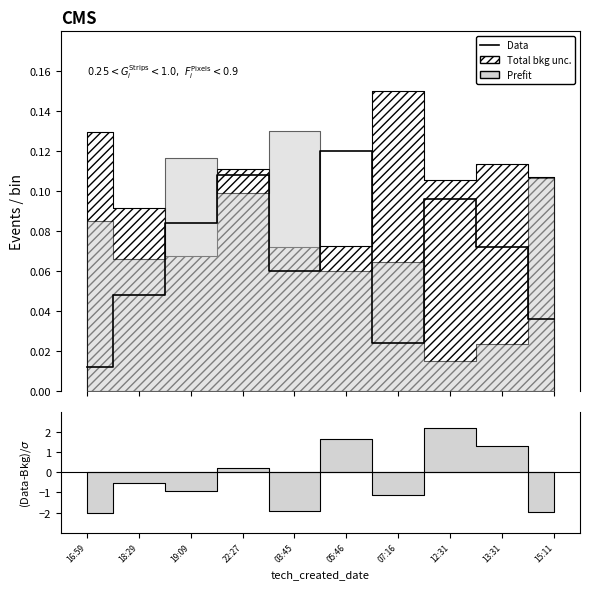

The chart shows a value of 0.2 at 22:27. True or false?

False